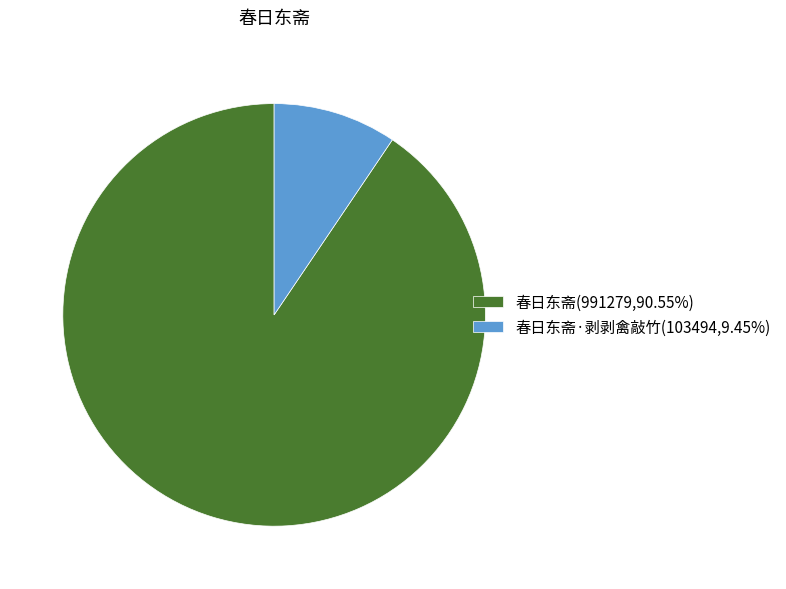

Is there a majority slice in this chart?

Yes